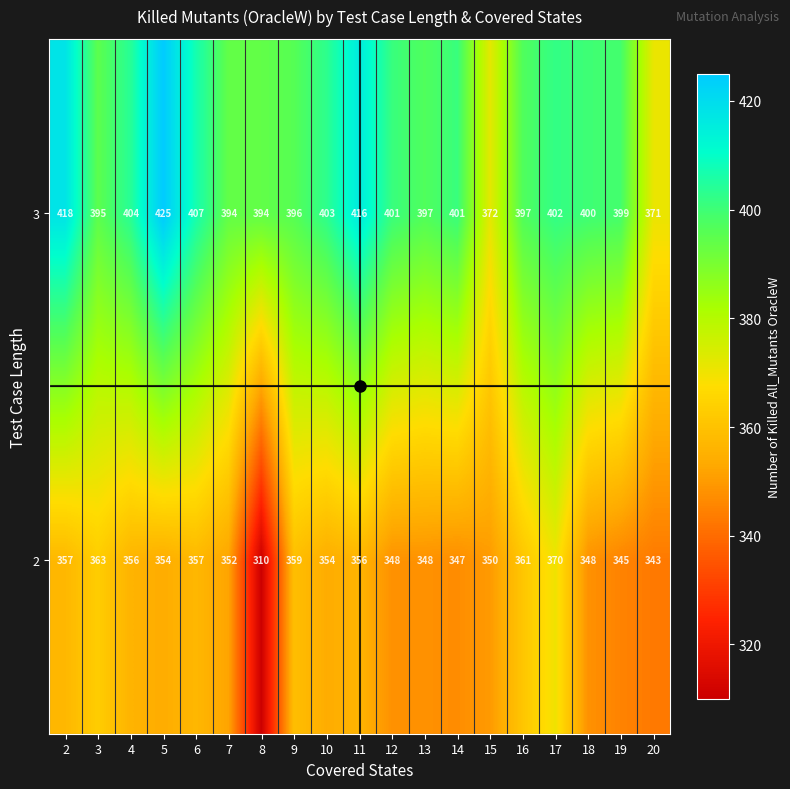

What is the difference between the maximum and second lowest values in the 3 series?

53